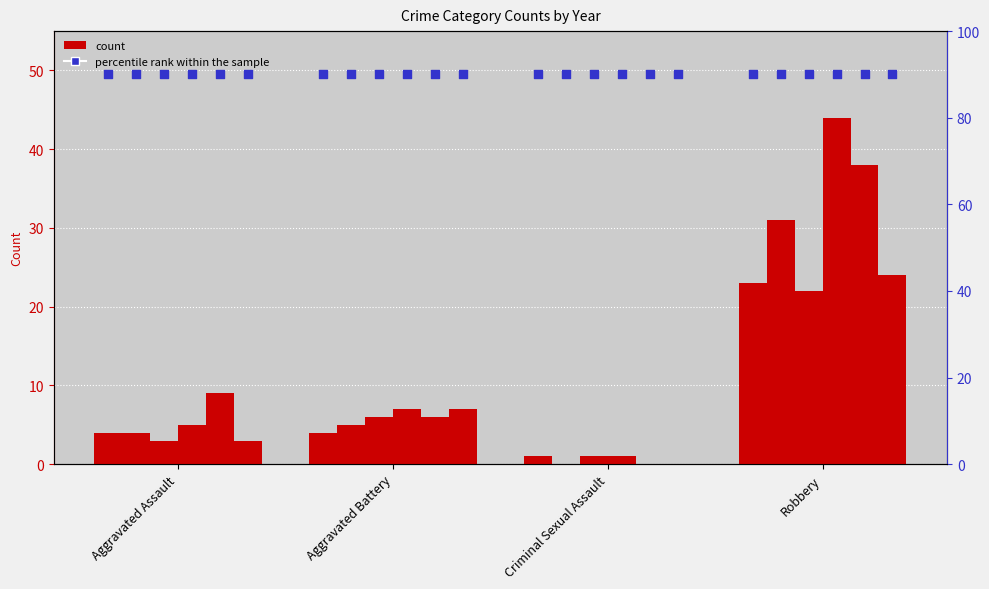

At how many categories does at least one series exceed 27?

1